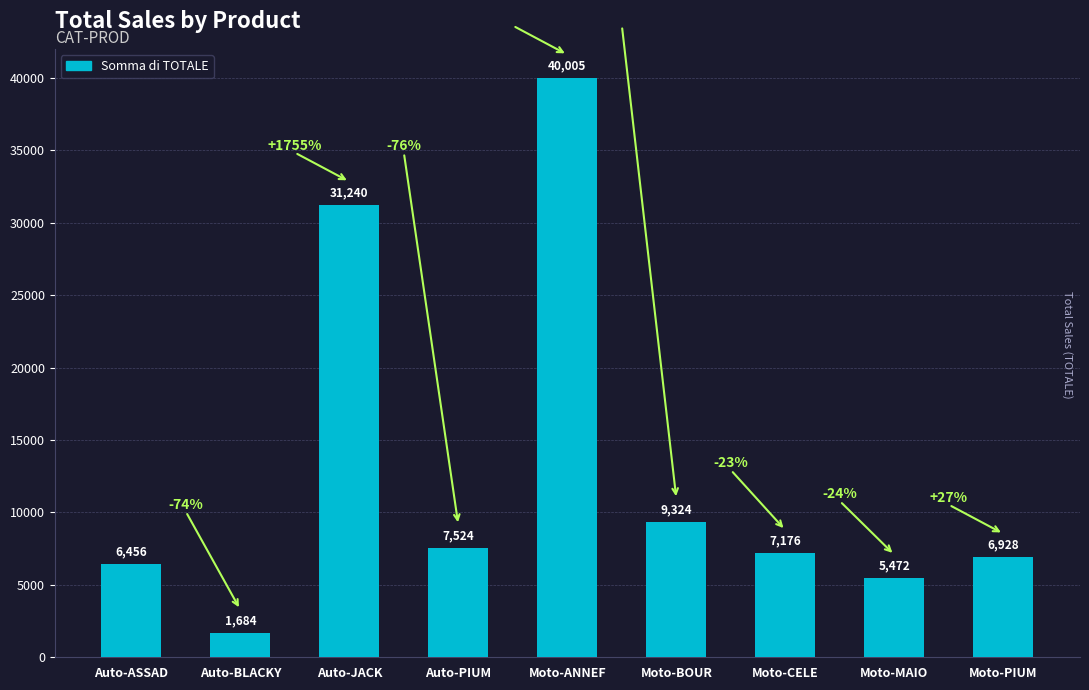

At which label is the value closest to 20844?

Auto-JACK